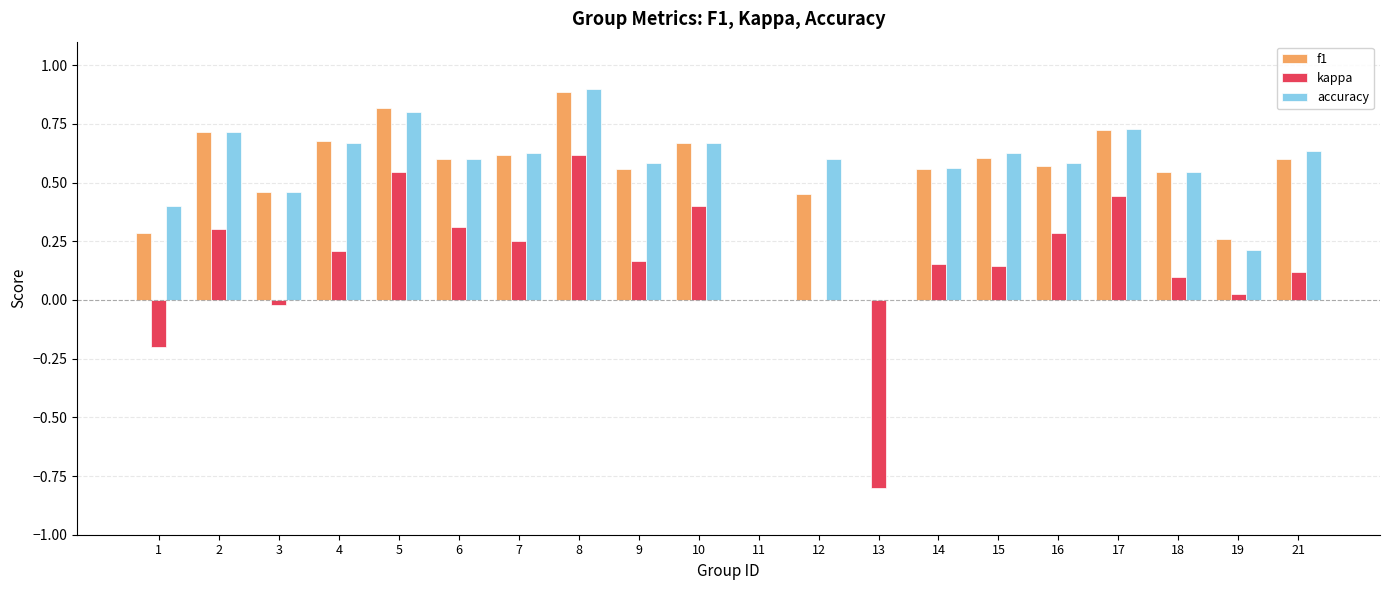

What is the sum of all kappa values?

3.0